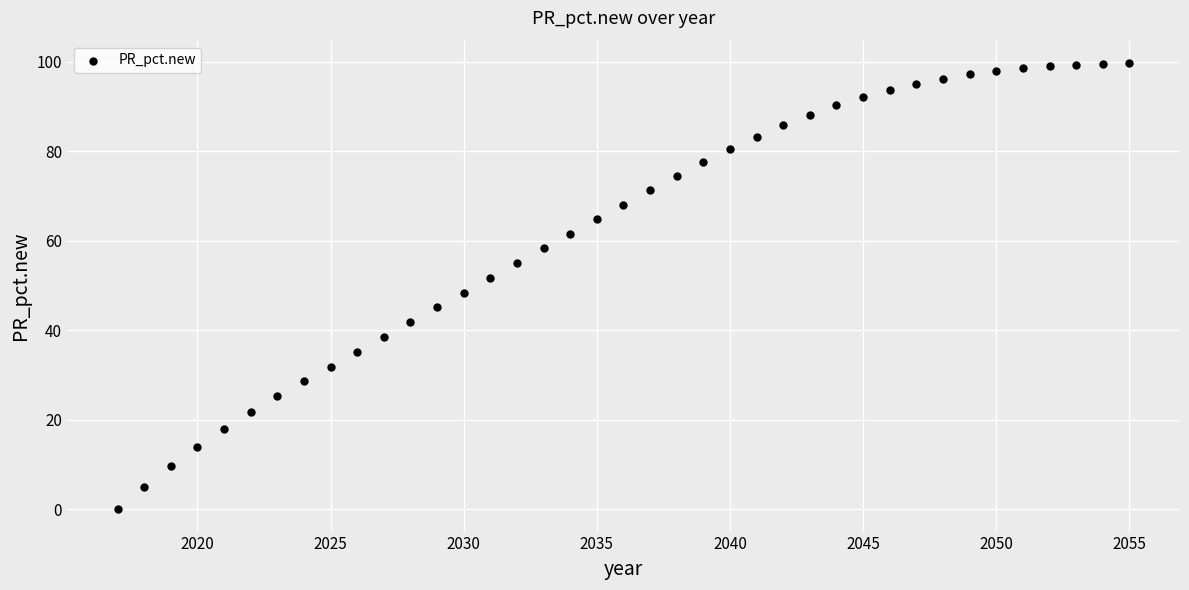

What is the range of Y values (max minus min)?

99.7